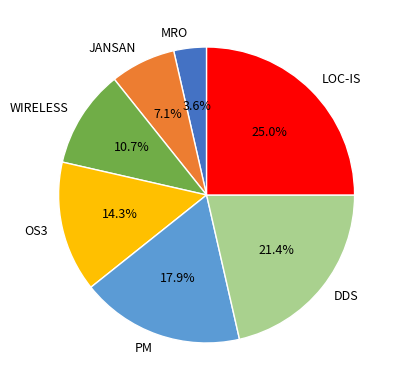

What percentage is the DDS slice, to the nearest percent?

21%